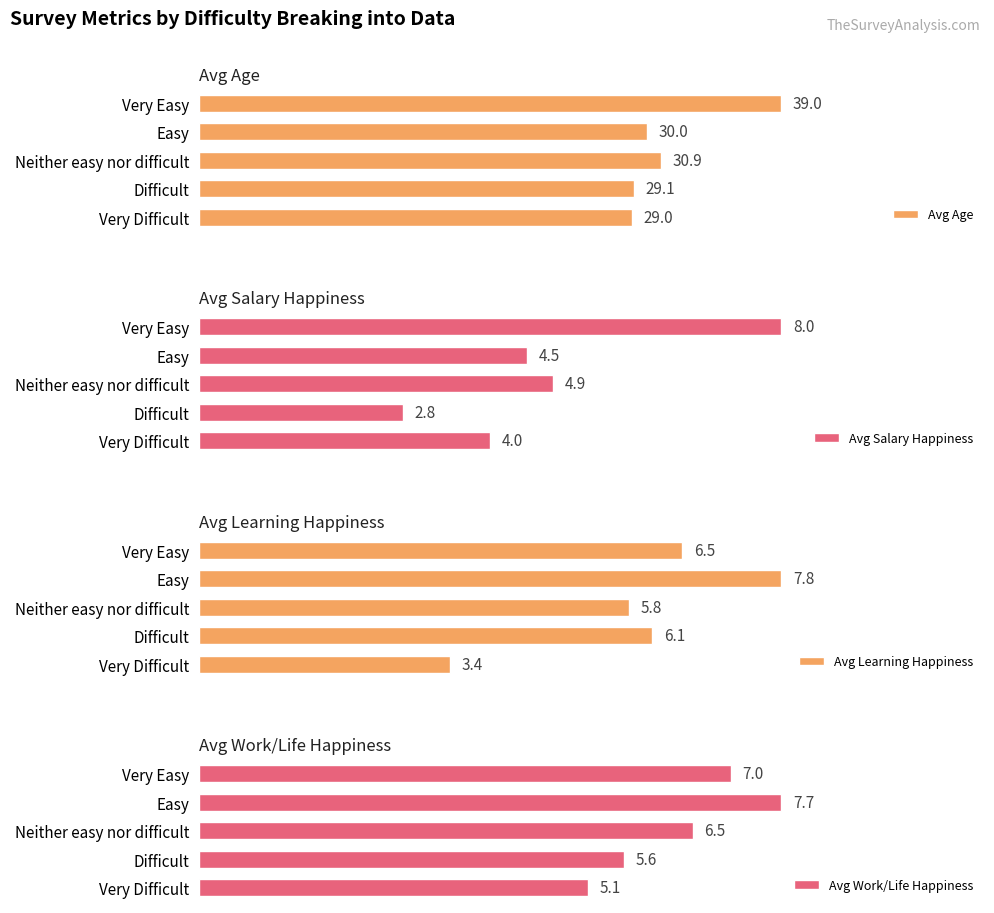

List the labels in order of Avg Work/Life Happiness value, smallest first.

Very Difficult, Difficult, Neither easy nor difficult, Very Easy, Easy